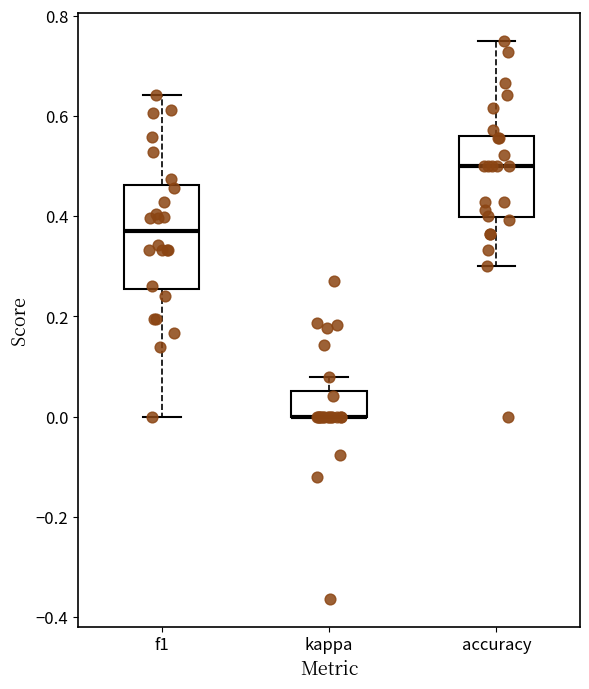

Where does the median line of the box for f1 sit on the y-axis? The values are not printed on the chart, so give them approximately, as read against the axis.

0.36